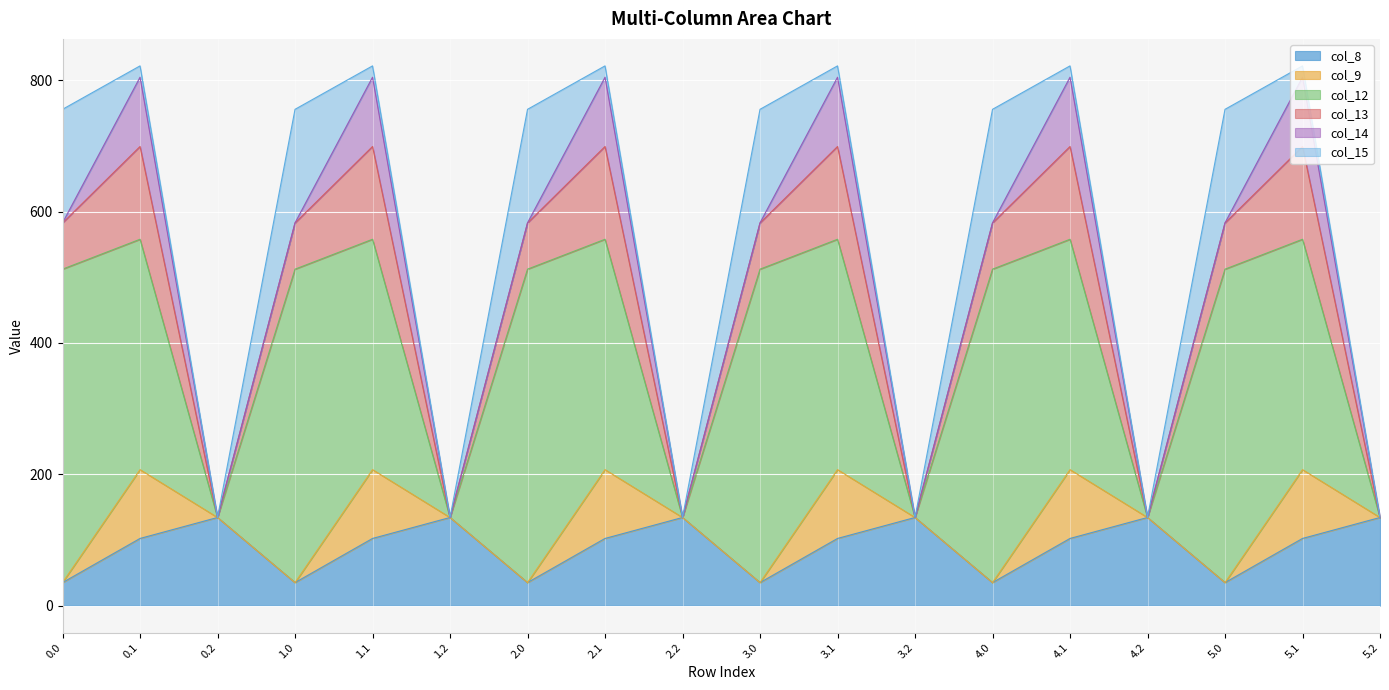

Which series ends up on top after the final intersection of col_8 and col_15?

col_8